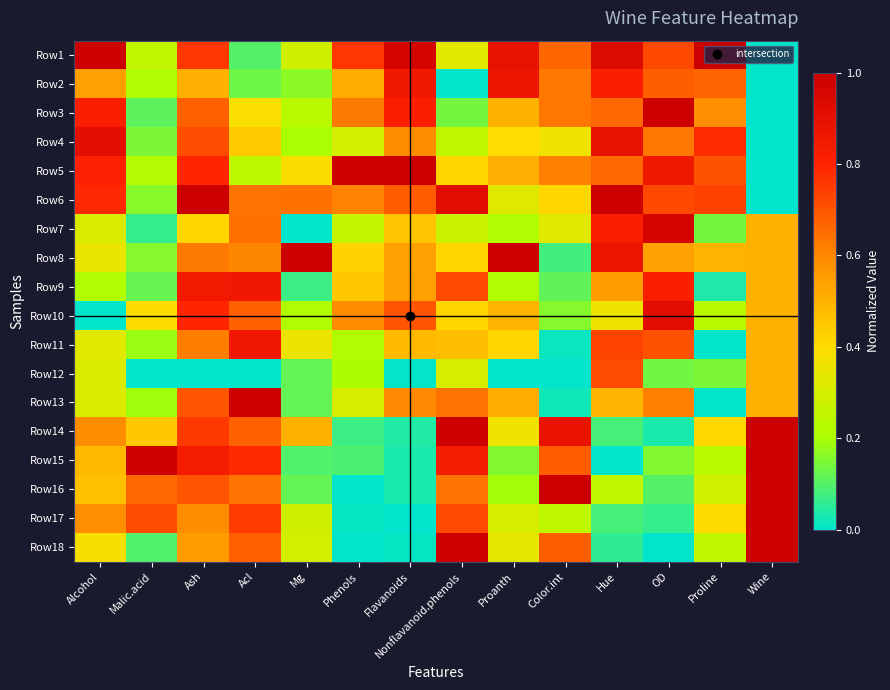

Reading left to right, what are all the values shown in this chart?

Row1: Alcohol=1.0	Malic.acid=0.3	Ash=0.8	Acl=0.1	Mg=0.3	Phenols=0.8	Flavanoids=1.0	Nonflavanoid.phenols=0.3	Proanth=0.9	Color.int=0.7	Hue=0.9	OD=0.7	Proline=1.0	Wine=0.0
Row2: Alcohol=0.5	Malic.acid=0.2	Ash=0.5	Acl=0.1	Mg=0.2	Phenols=0.5	Flavanoids=0.9	Nonflavanoid.phenols=0.0	Proanth=0.9	Color.int=0.6	Hue=0.8	OD=0.7	Proline=0.7	Wine=0.0
Row3: Alcohol=0.8	Malic.acid=0.1	Ash=0.7	Acl=0.4	Mg=0.2	Phenols=0.6	Flavanoids=0.8	Nonflavanoid.phenols=0.1	Proanth=0.5	Color.int=0.6	Hue=0.7	OD=1.0	Proline=0.6	Wine=0.0
Row4: Alcohol=0.9	Malic.acid=0.1	Ash=0.7	Acl=0.4	Mg=0.2	Phenols=0.3	Flavanoids=0.6	Nonflavanoid.phenols=0.2	Proanth=0.4	Color.int=0.4	Hue=0.9	OD=0.6	Proline=0.8	Wine=0.0
Row5: Alcohol=0.8	Malic.acid=0.2	Ash=0.8	Acl=0.2	Mg=0.4	Phenols=1.0	Flavanoids=1.0	Nonflavanoid.phenols=0.4	Proanth=0.5	Color.int=0.6	Hue=0.7	OD=0.9	Proline=0.7	Wine=0.0
Row6: Alcohol=0.8	Malic.acid=0.2	Ash=1.0	Acl=0.6	Mg=0.6	Phenols=0.6	Flavanoids=0.7	Nonflavanoid.phenols=0.9	Proanth=0.3	Color.int=0.4	Hue=1.0	OD=0.7	Proline=0.7	Wine=0.0
Row7: Alcohol=0.3	Malic.acid=0.1	Ash=0.4	Acl=0.6	Mg=0.0	Phenols=0.3	Flavanoids=0.5	Nonflavanoid.phenols=0.3	Proanth=0.2	Color.int=0.3	Hue=0.8	OD=1.0	Proline=0.1	Wine=0.5
Row8: Alcohol=0.3	Malic.acid=0.2	Ash=0.6	Acl=0.6	Mg=1.0	Phenols=0.4	Flavanoids=0.5	Nonflavanoid.phenols=0.4	Proanth=1.0	Color.int=0.1	Hue=0.9	OD=0.5	Proline=0.5	Wine=0.5
Row9: Alcohol=0.2	Malic.acid=0.1	Ash=0.9	Acl=0.9	Mg=0.1	Phenols=0.5	Flavanoids=0.5	Nonflavanoid.phenols=0.7	Proanth=0.2	Color.int=0.1	Hue=0.5	OD=0.8	Proline=0.0	Wine=0.5
Row10: Alcohol=0.0	Malic.acid=0.4	Ash=0.8	Acl=0.7	Mg=0.2	Phenols=0.6	Flavanoids=0.7	Nonflavanoid.phenols=0.4	Proanth=0.5	Color.int=0.2	Hue=0.4	OD=0.9	Proline=0.2	Wine=0.5
Row11: Alcohol=0.3	Malic.acid=0.2	Ash=0.6	Acl=0.9	Mg=0.4	Phenols=0.2	Flavanoids=0.5	Nonflavanoid.phenols=0.5	Proanth=0.4	Color.int=0.0	Hue=0.7	OD=0.7	Proline=0.0	Wine=0.5
Row12: Alcohol=0.3	Malic.acid=0.0	Ash=0.0	Acl=0.0	Mg=0.1	Phenols=0.2	Flavanoids=0.0	Nonflavanoid.phenols=0.3	Proanth=0.0	Color.int=0.0	Hue=0.7	OD=0.1	Proline=0.1	Wine=0.5
Row13: Alcohol=0.3	Malic.acid=0.2	Ash=0.7	Acl=1.0	Mg=0.1	Phenols=0.3	Flavanoids=0.6	Nonflavanoid.phenols=0.6	Proanth=0.5	Color.int=0.0	Hue=0.5	OD=0.6	Proline=0.0	Wine=0.5
Row14: Alcohol=0.6	Malic.acid=0.4	Ash=0.8	Acl=0.7	Mg=0.5	Phenols=0.1	Flavanoids=0.0	Nonflavanoid.phenols=1.0	Proanth=0.4	Color.int=0.9	Hue=0.1	OD=0.0	Proline=0.4	Wine=1.0
Row15: Alcohol=0.5	Malic.acid=1.0	Ash=0.8	Acl=0.8	Mg=0.1	Phenols=0.1	Flavanoids=0.0	Nonflavanoid.phenols=0.8	Proanth=0.2	Color.int=0.7	Hue=0.0	OD=0.2	Proline=0.2	Wine=1.0
Row16: Alcohol=0.5	Malic.acid=0.7	Ash=0.7	Acl=0.6	Mg=0.1	Phenols=0.0	Flavanoids=0.0	Nonflavanoid.phenols=0.6	Proanth=0.2	Color.int=1.0	Hue=0.3	OD=0.1	Proline=0.3	Wine=1.0
Row17: Alcohol=0.6	Malic.acid=0.7	Ash=0.6	Acl=0.7	Mg=0.3	Phenols=0.0	Flavanoids=0.0	Nonflavanoid.phenols=0.7	Proanth=0.3	Color.int=0.2	Hue=0.1	OD=0.1	Proline=0.4	Wine=1.0
Row18: Alcohol=0.4	Malic.acid=0.1	Ash=0.6	Acl=0.7	Mg=0.3	Phenols=0.0	Flavanoids=0.0	Nonflavanoid.phenols=1.0	Proanth=0.3	Color.int=0.7	Hue=0.1	OD=0.0	Proline=0.2	Wine=1.0